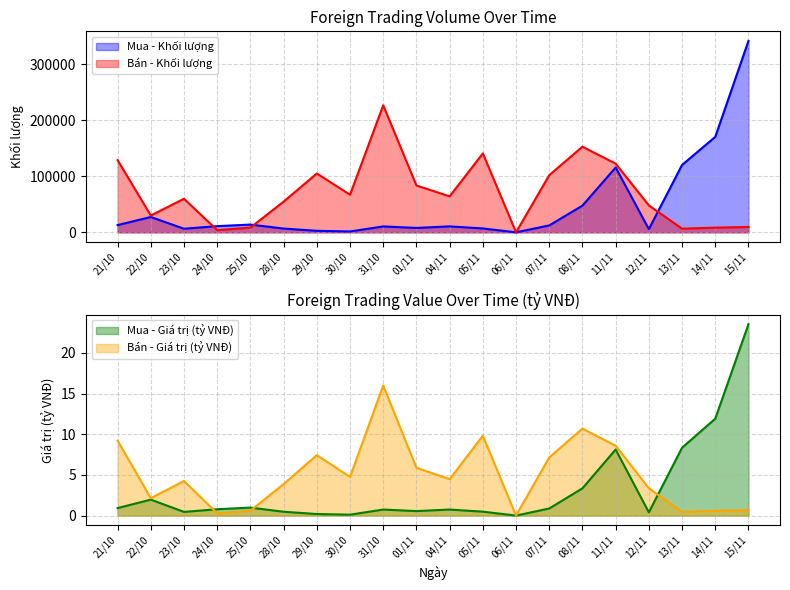

What is the label of the 8th point from the left?

30/10